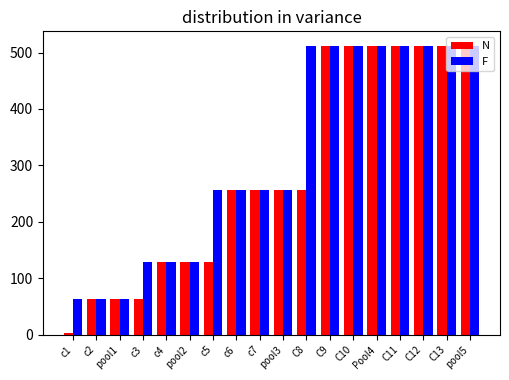

Reading left to right, what are all the values shown in this chart?

N: 3	64	64	64	128	128	128	256	256	256	256	512	512	512	512	512	512	512
F: 64	64	64	128	128	128	256	256	256	256	512	512	512	512	512	512	512	512